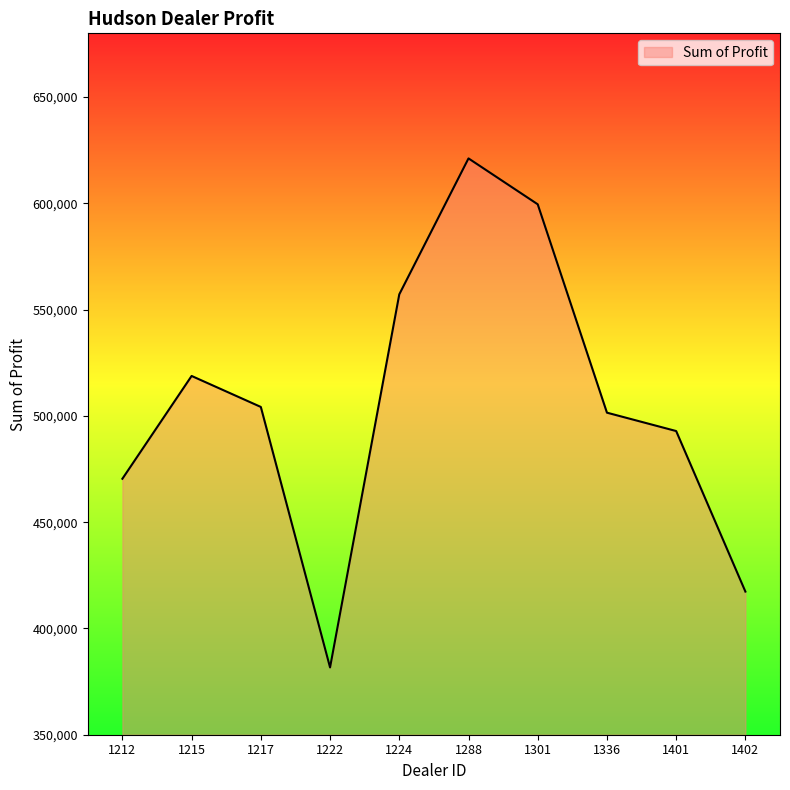

True or false: the data shows 417345.0 at 1402.

True